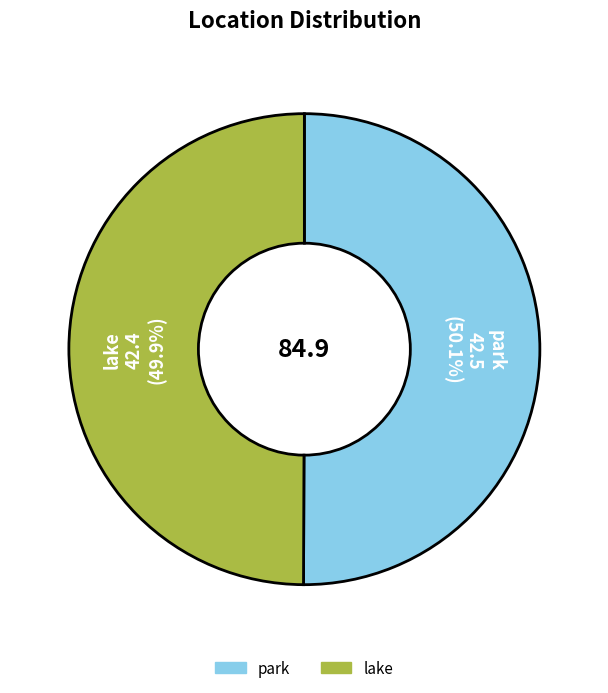

How many segments does this pie chart have?

2